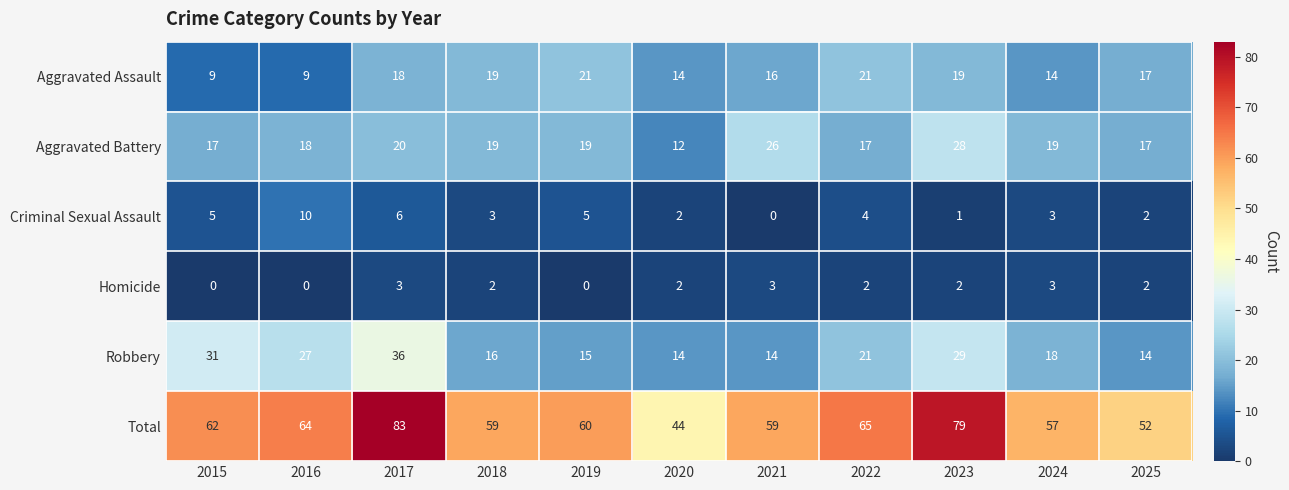

How many series are shown in this chart?

6